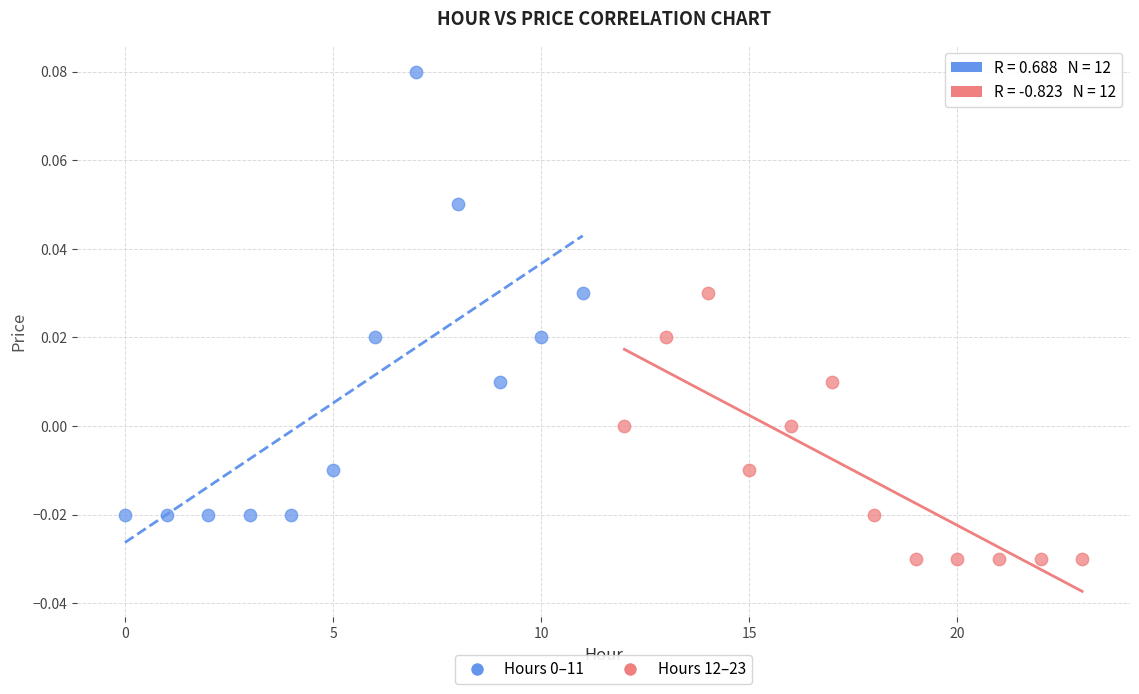

Which series contains the lowest Y value?

Hours 12–23